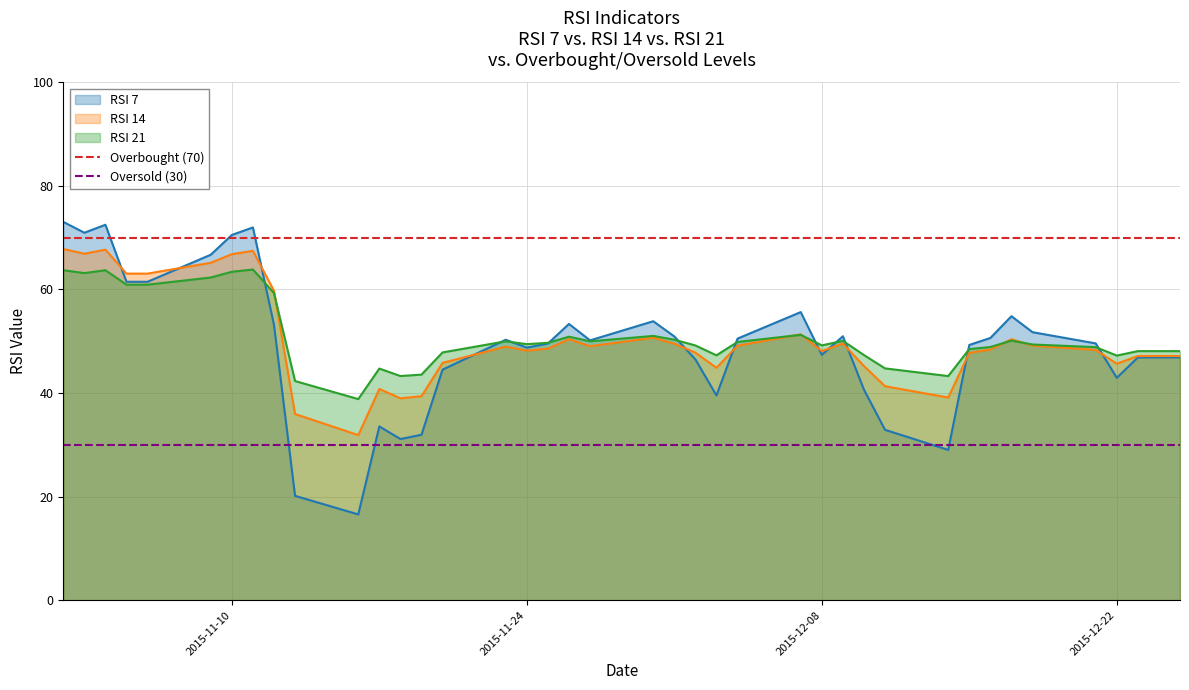

What is the maximum value for RSI 7?

73.0